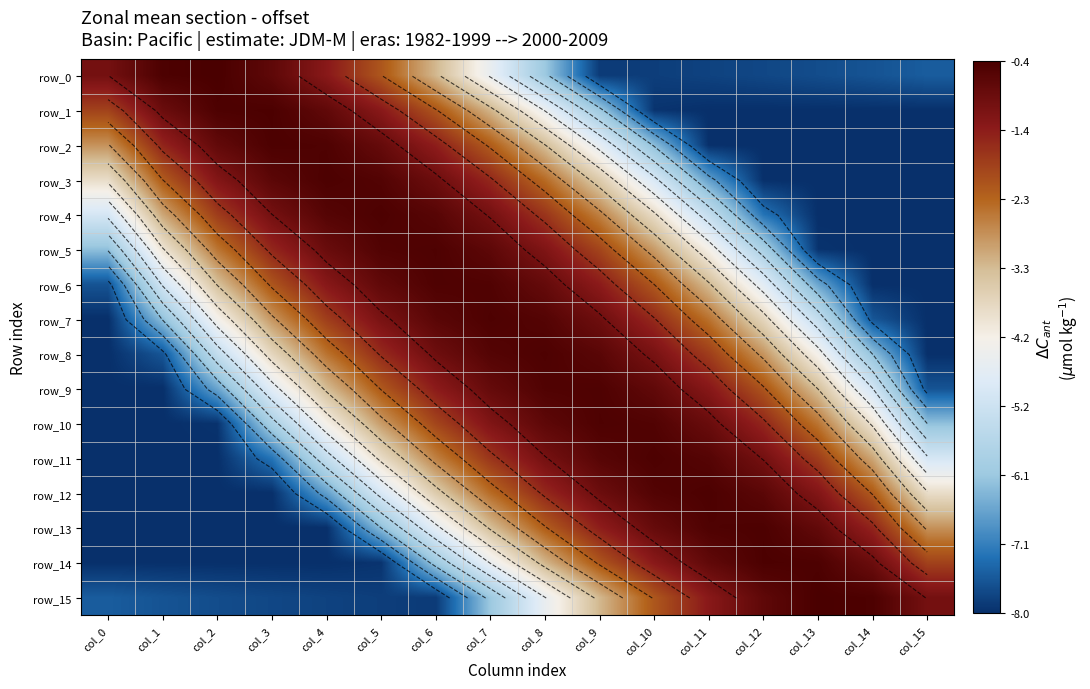

List the series in order of their peak value, highest first.

row_15, row_0, row_14, row_1, row_3, row_12, row_2, row_13, row_4, row_11, row_8, row_7, row_5, row_10, row_6, row_9